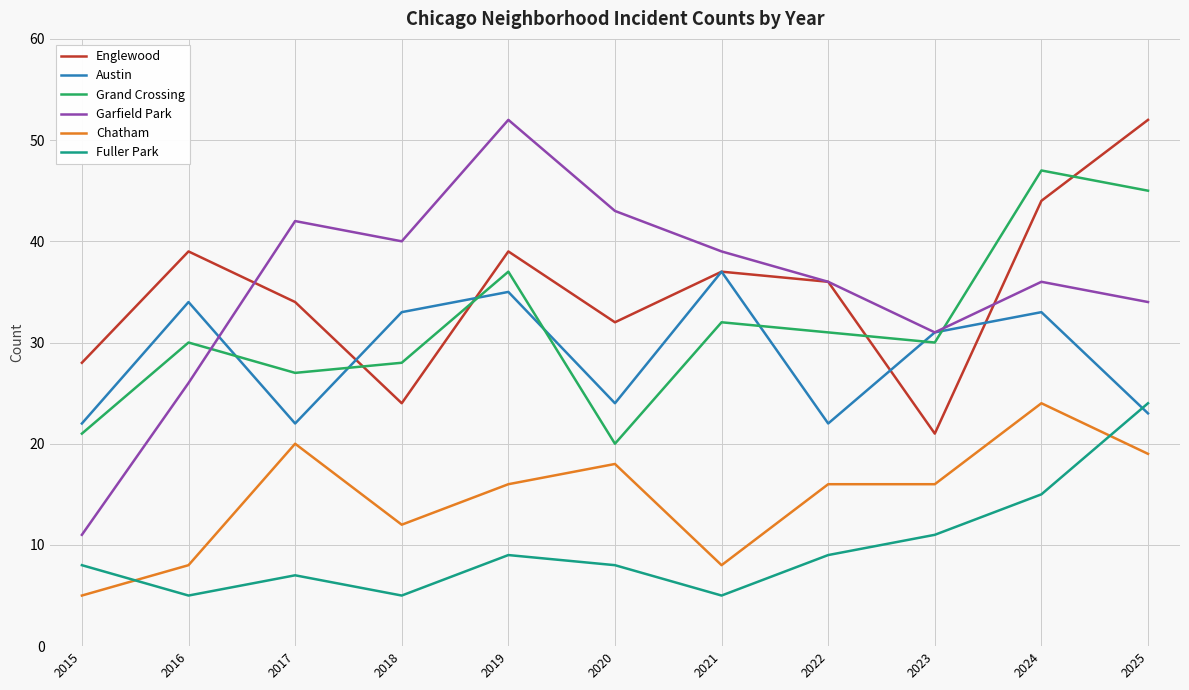

At 2017, list the series in order from smallest to largest.

Fuller Park, Chatham, Austin, Grand Crossing, Englewood, Garfield Park